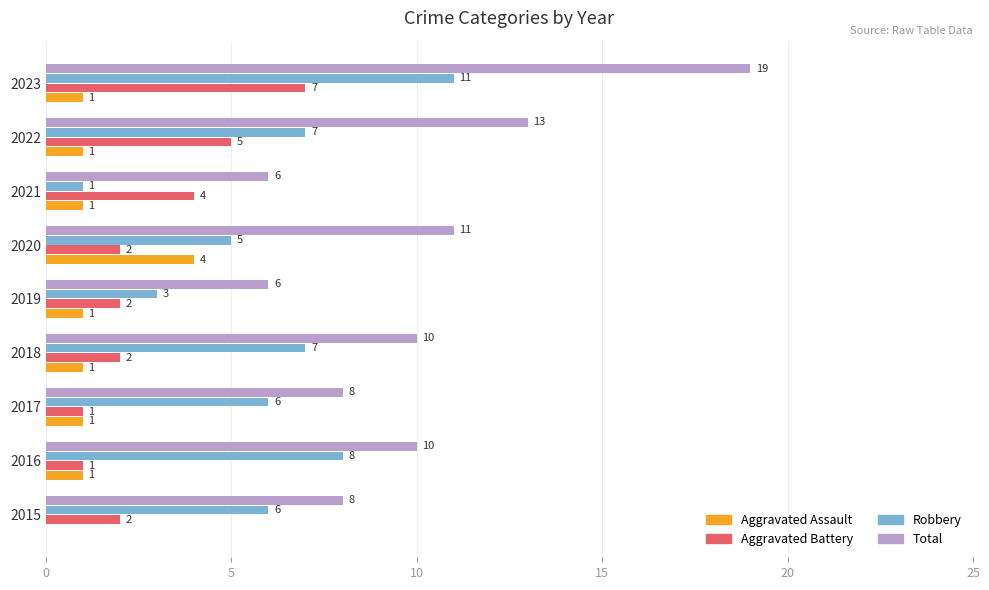

Between 2016 and 2022, which series saw the biggest shift?

Aggravated Battery